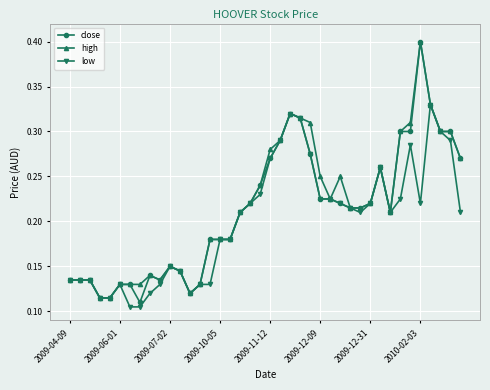

How many high values are between 0 and 1?

40